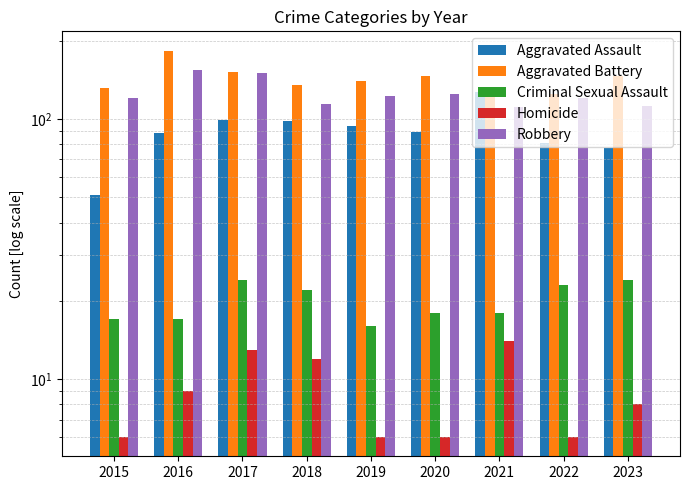

What value does the Robbery series have at 2021?

111